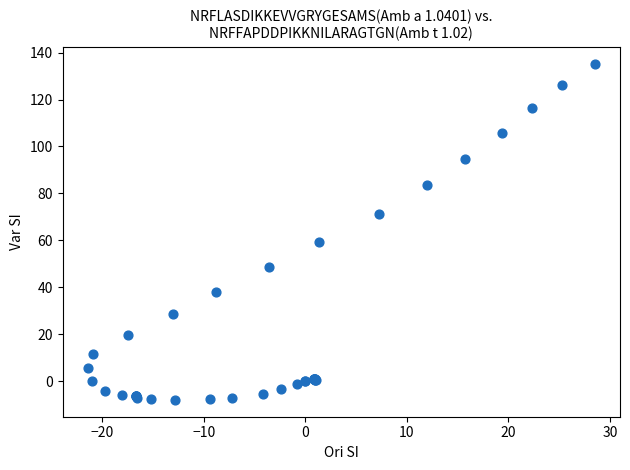

What Y value in the scatter plot is closest to 63?

59.5